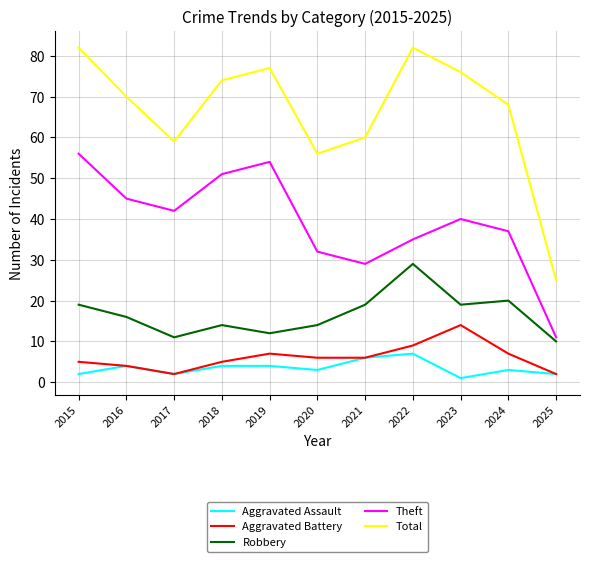

True or false: Total and Robbery cross at least once.

False